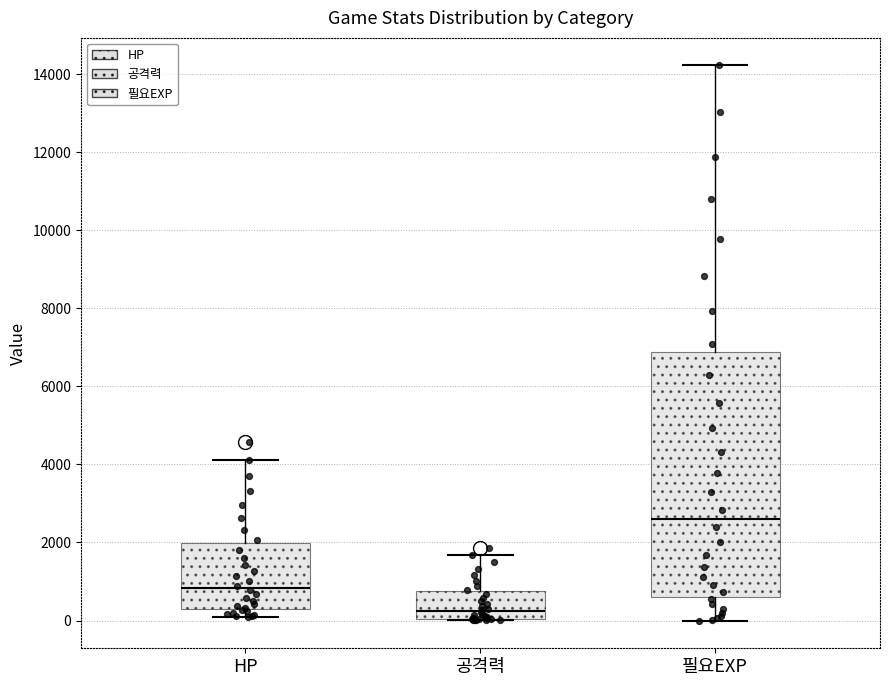

Which box has the highest median line?

필요EXP